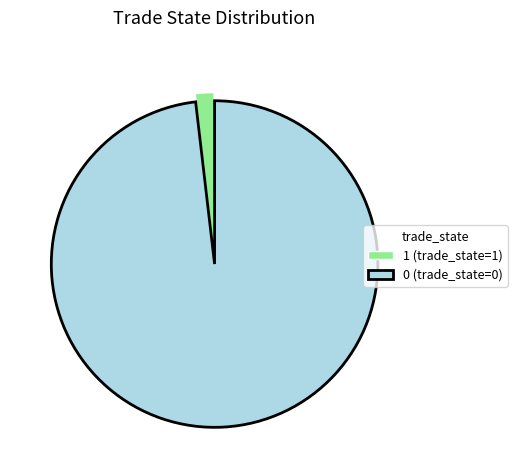

True or false: 0 (trade_state=0) accounts for 84% of the total.

False